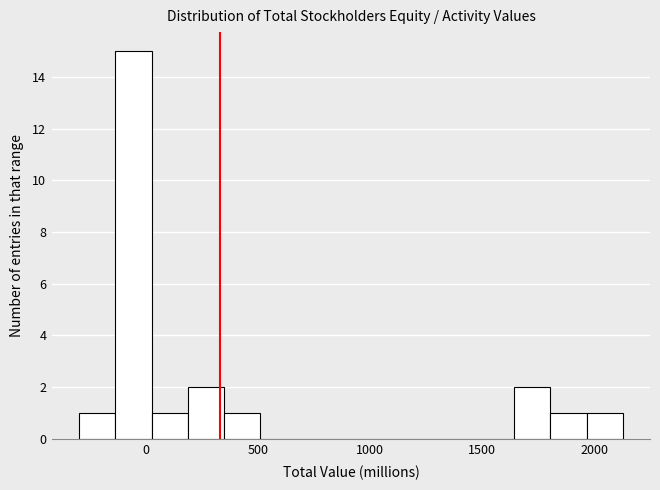

Read against the x-axis, roughly where is the centre of the tallest bar?

-50